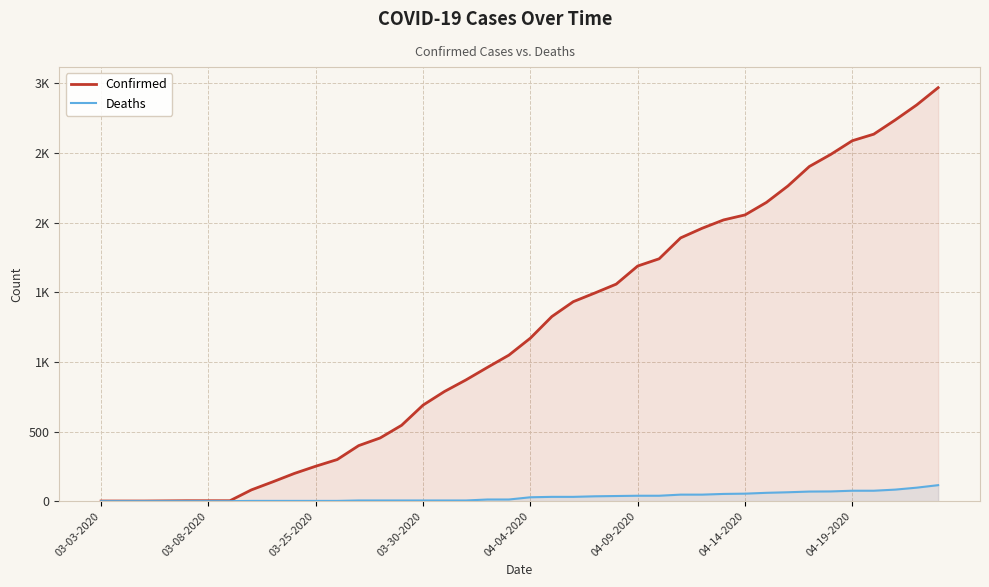

True or false: Confirmed and Deaths cross at least once.

False